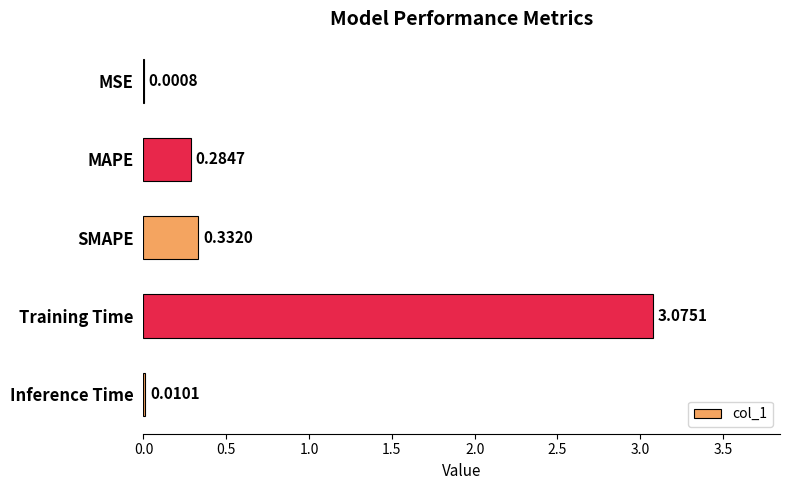

Are the bars horizontal?

Yes